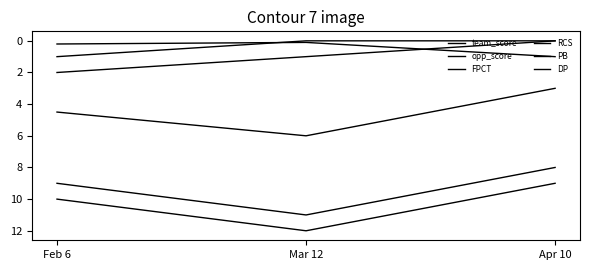

How many lines are shown in the chart?

6